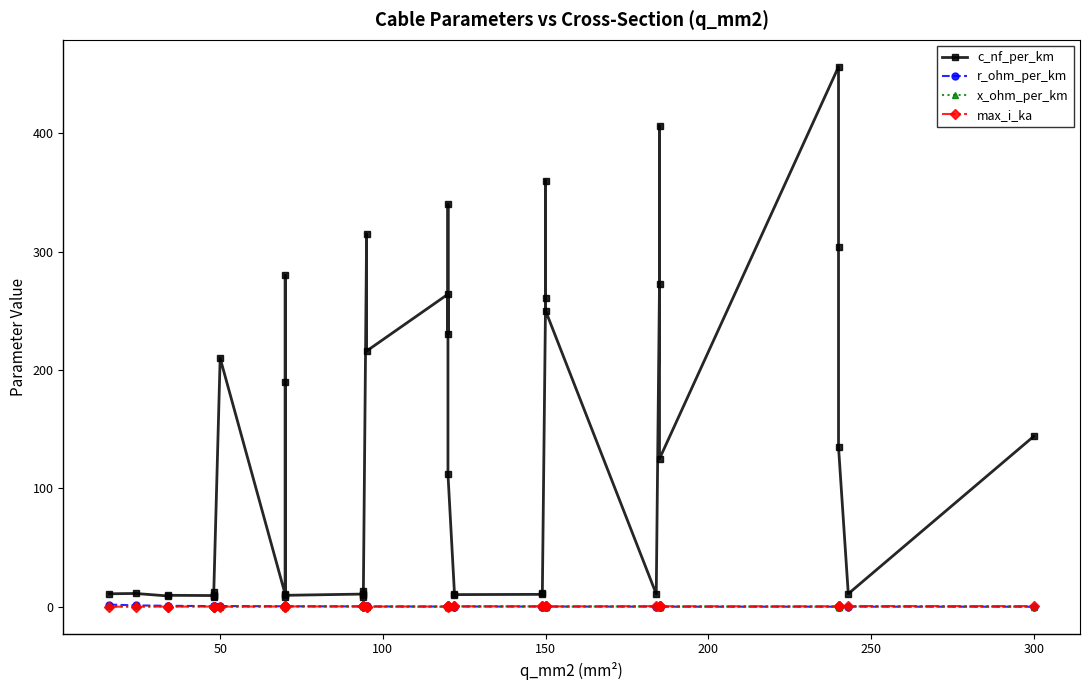

True or false: c_nf_per_km has a value of 600.5 at 22.

False